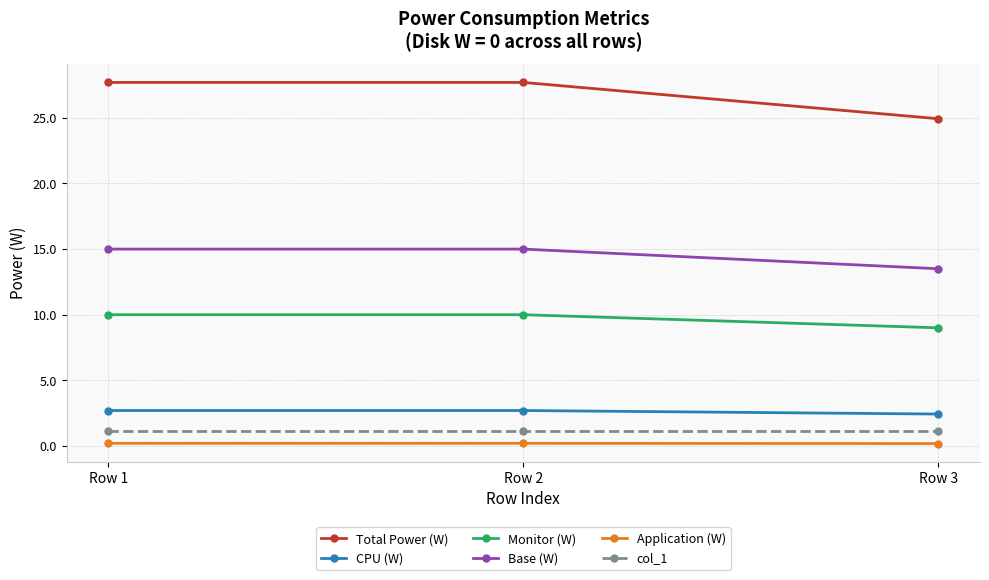

What are all the series names shown in the legend?

Total Power (W), CPU (W), Monitor (W), Base (W), Application (W), col_1